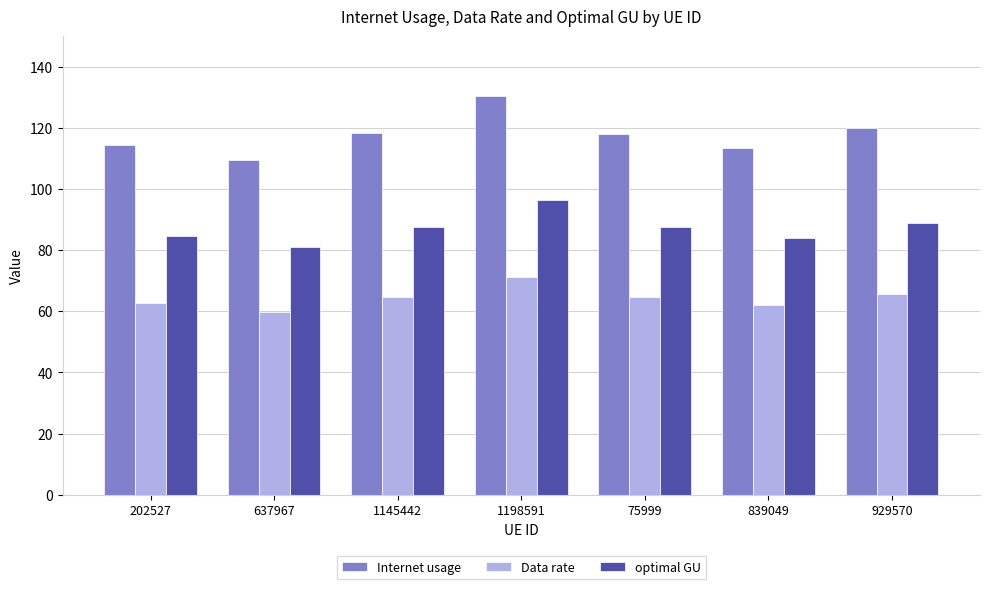

What is the sum of the Data rate values at 839049 and 75999?

126.8